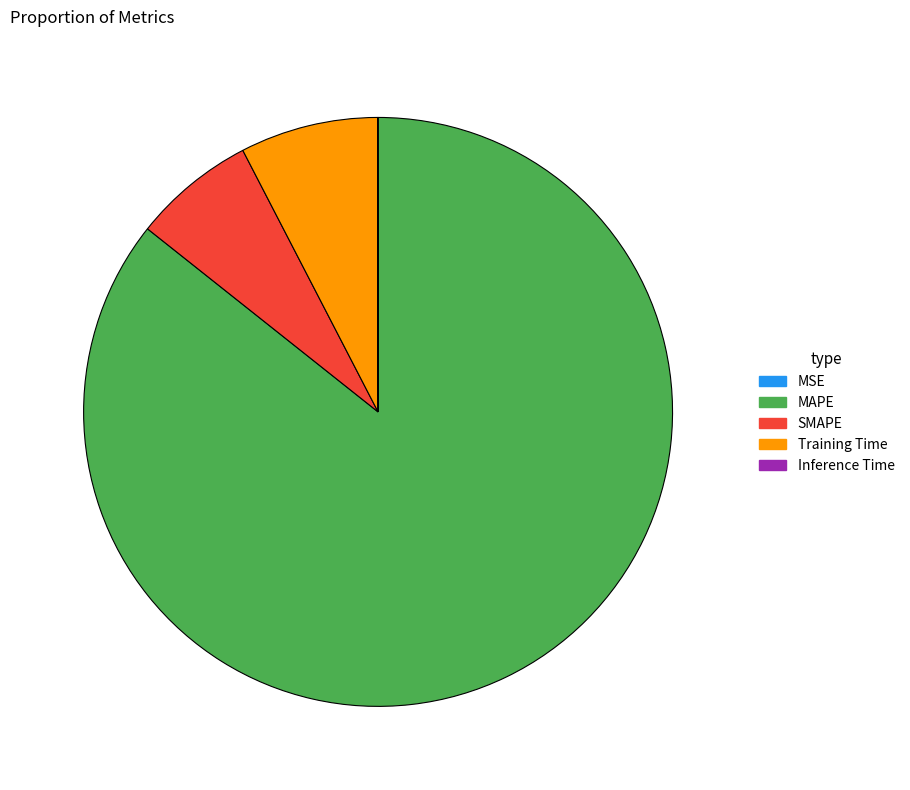

What is the largest slice in the pie chart?

MAPE